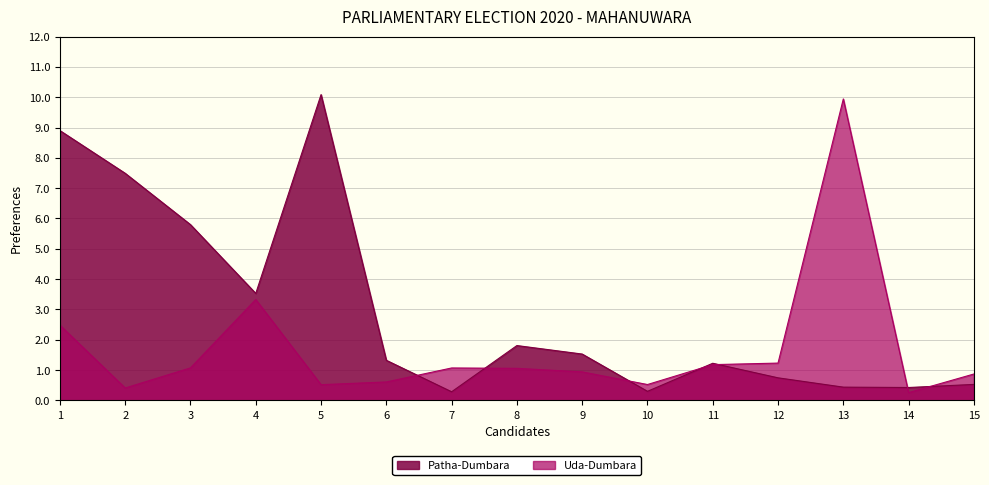

What is the difference between the maximum and minimum values in the Uda-Dumbara series?

9683